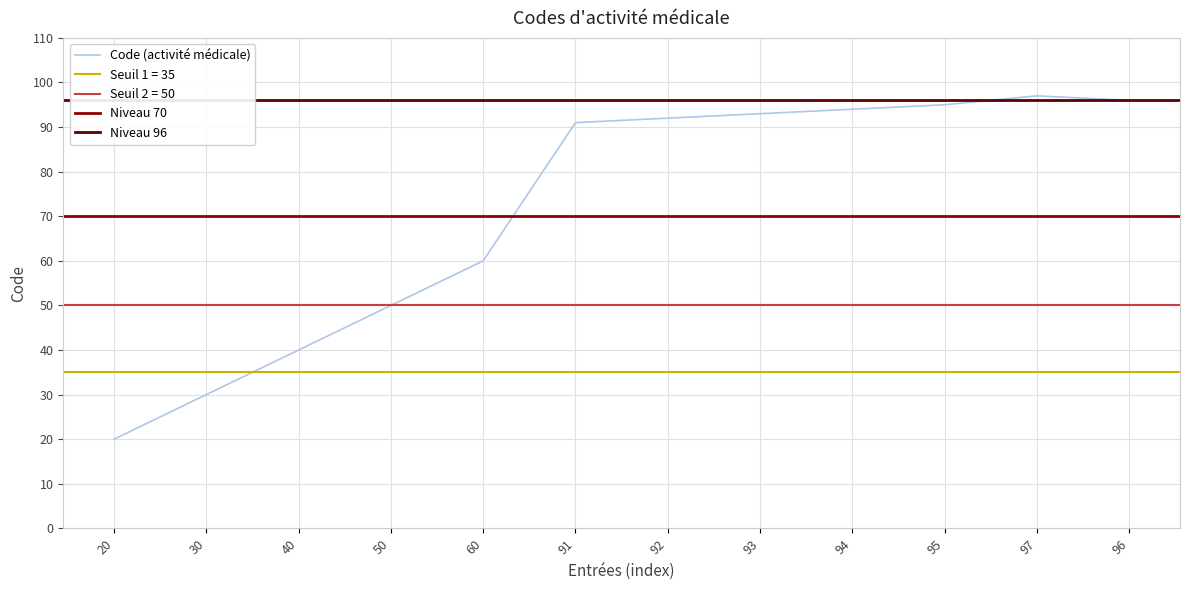

True or false: Code (activité médicale) has a value of 30 at 30.

True